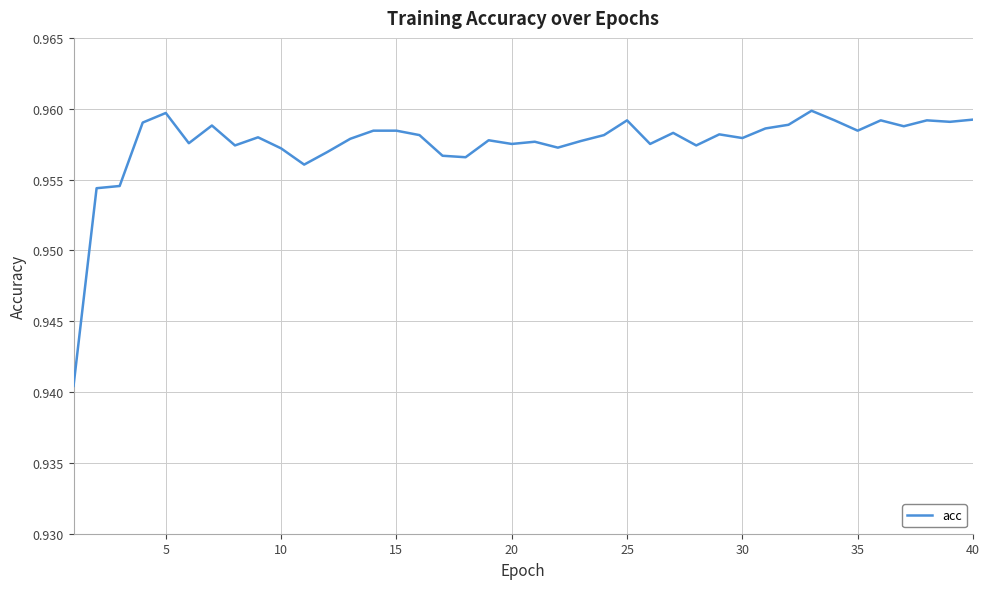

How many distinct data groups are displayed?

1